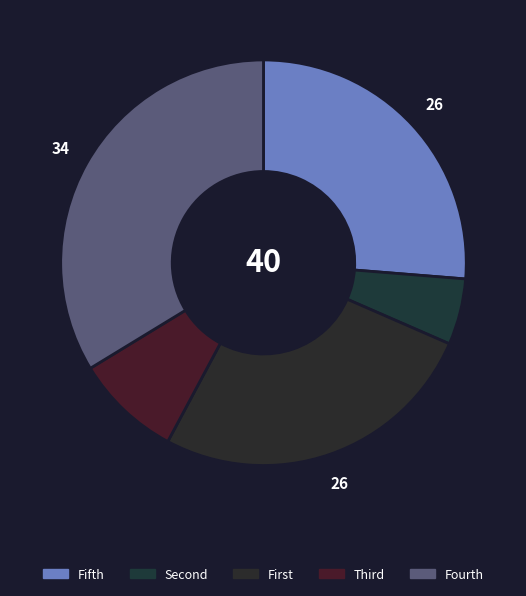

How many segments does this pie chart have?

5